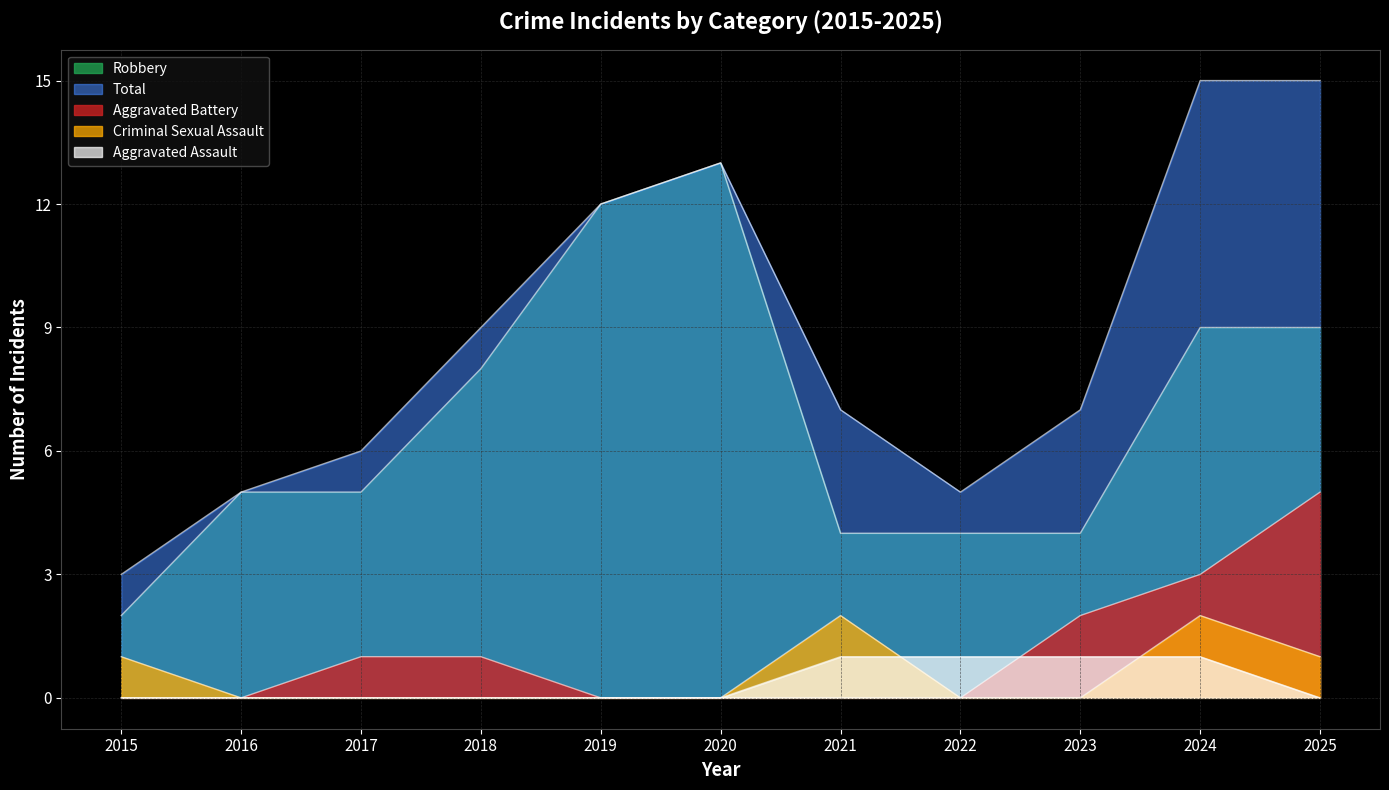

Which series has the largest total across all categories?

Total